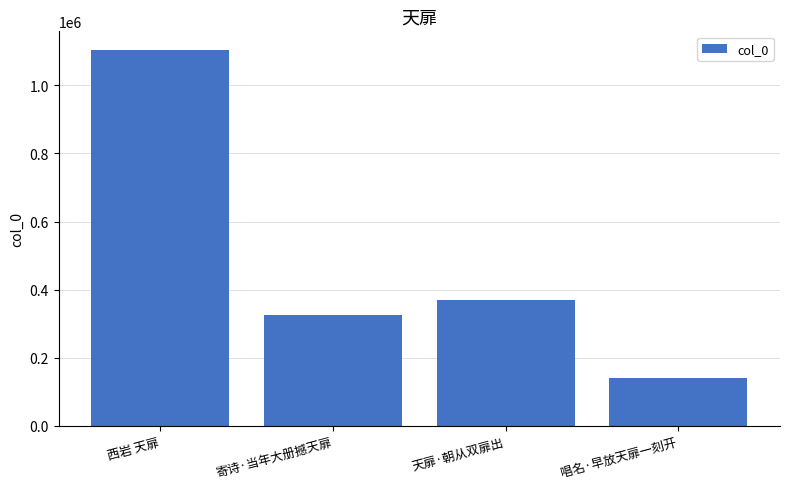

How many categories are shown in the chart?

4